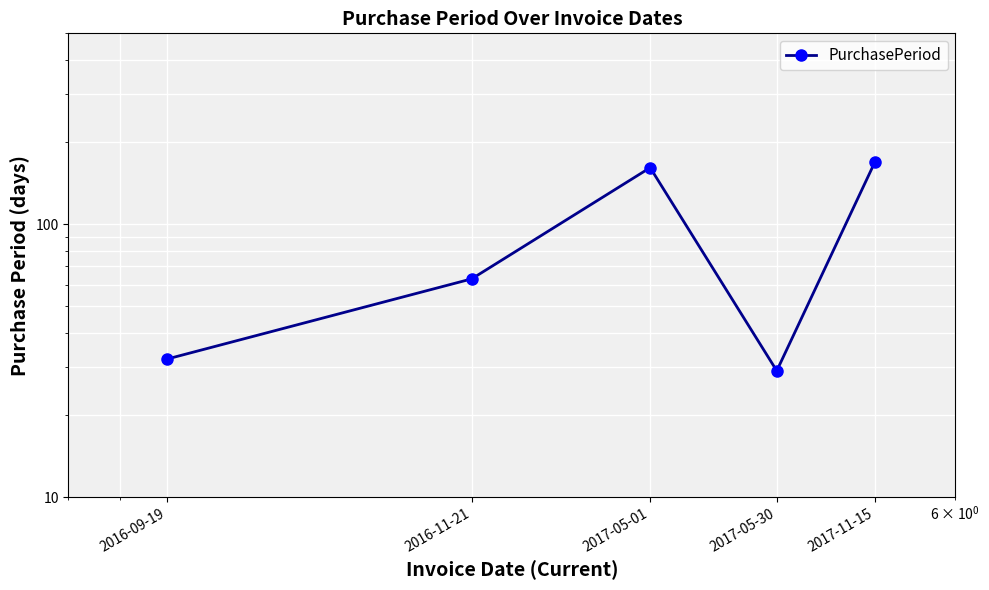

Where does the data first go above 63?

2017-05-01